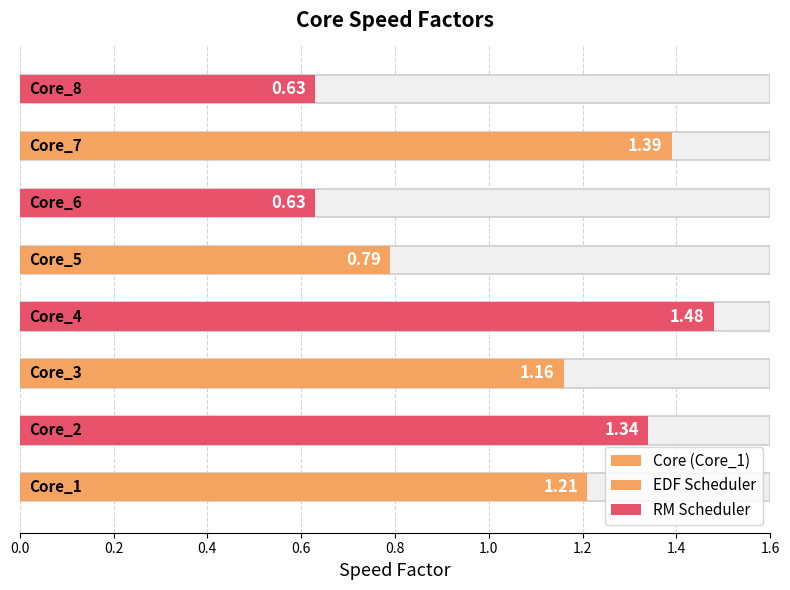

What is the change in value from Core_6 to Core_7?

+0.8